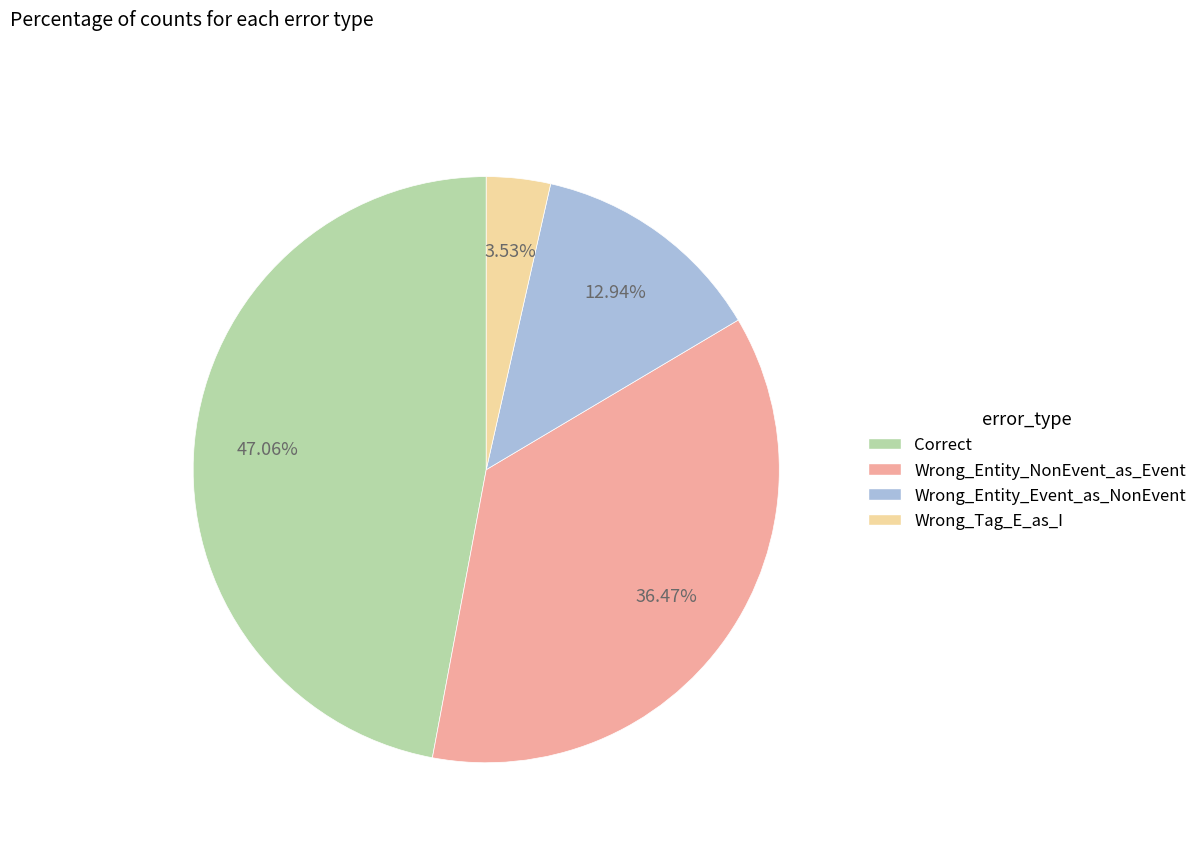

What percentage is the Correct slice, to the nearest percent?

47%